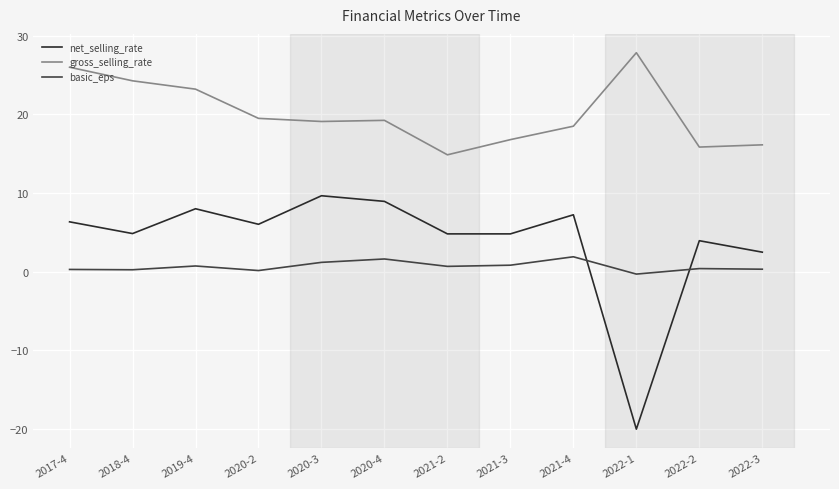

What is the greatest value displayed?

27.8